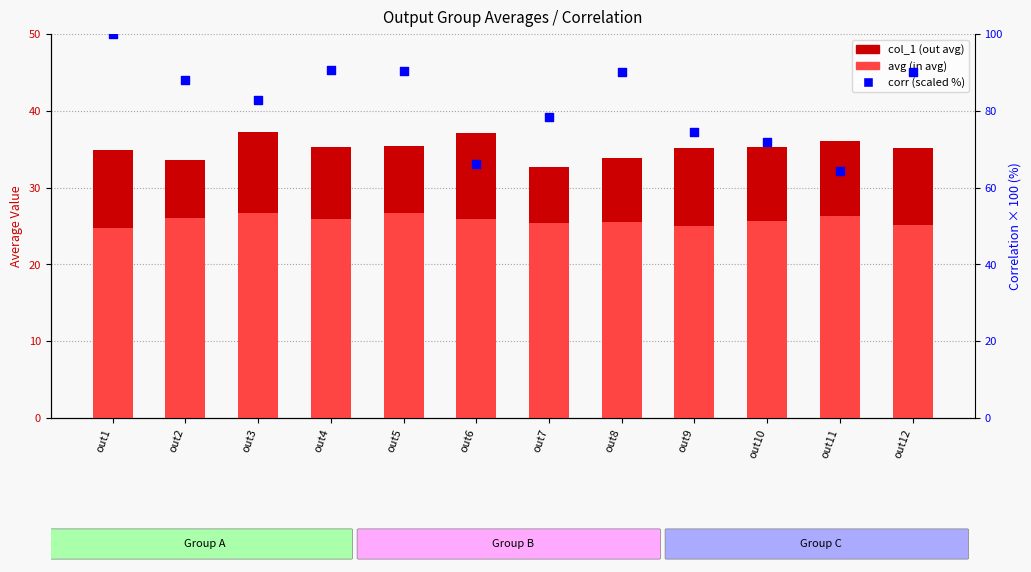

Which series has the widest spread of Y values?

corr (scaled %)